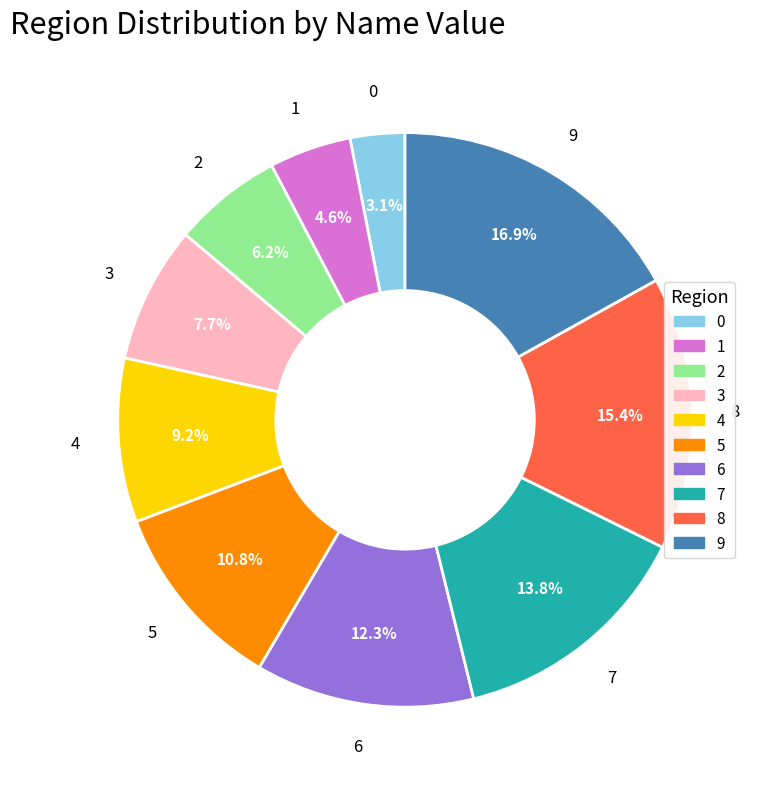

Does 5 represent more than half of the total?

No